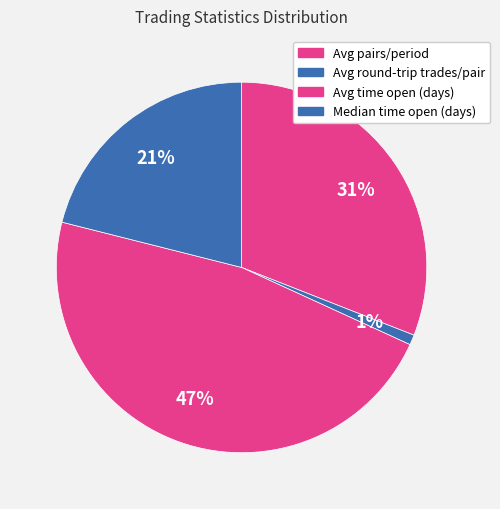

Count the number of slices in the pie.

4